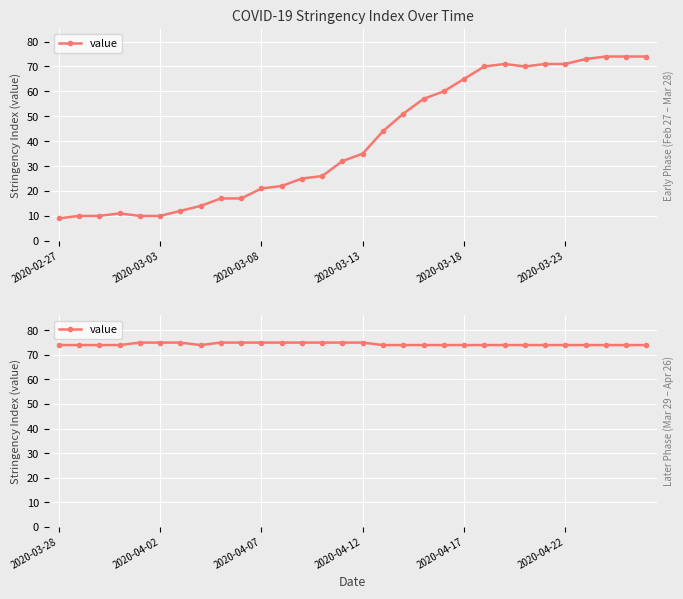

How many values exceed 74?

11